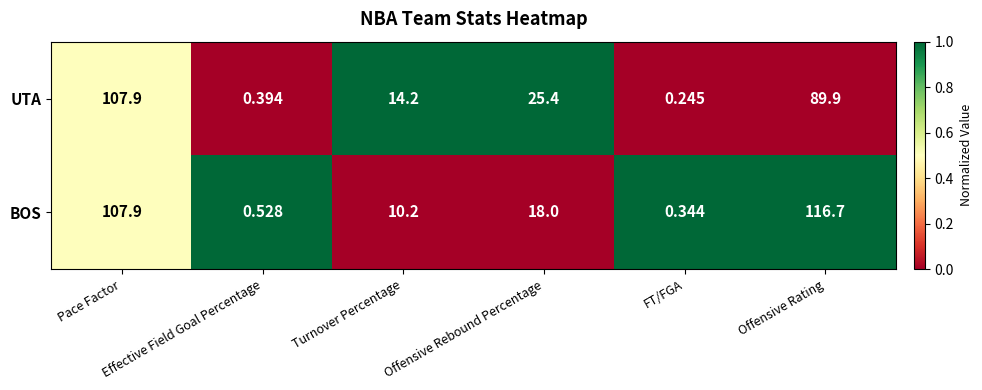

Rank the series by their average value, from lowest to highest.

UTA, BOS